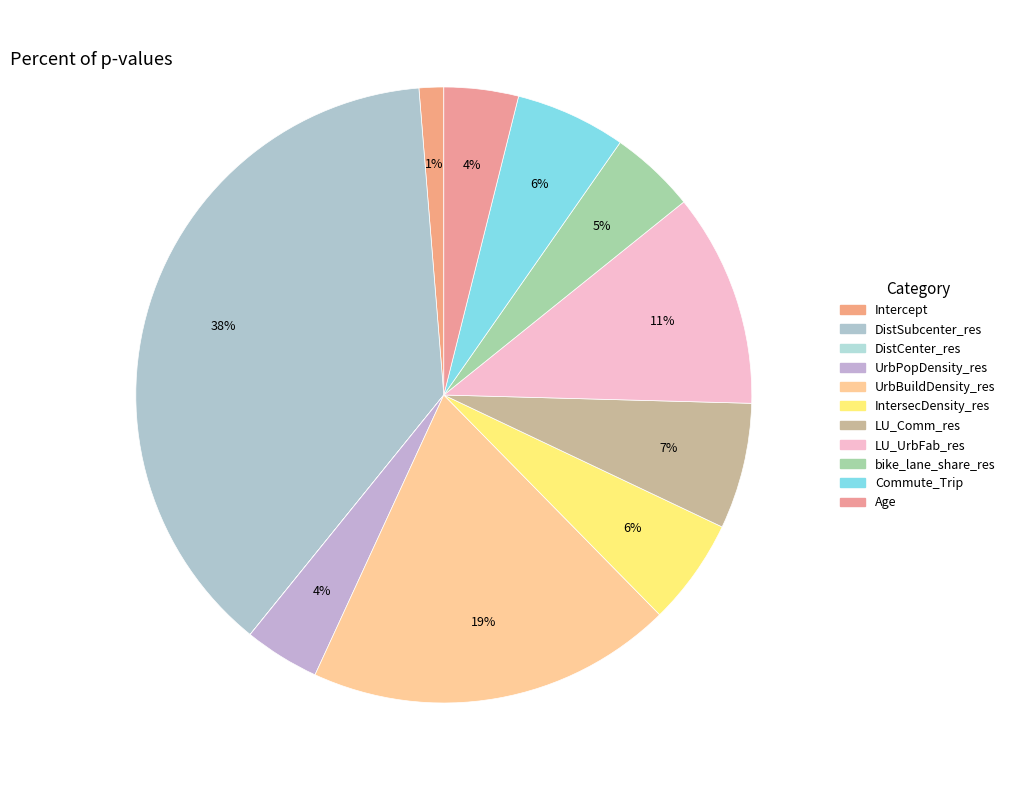

Which slice is the smallest?

DistCenter_res